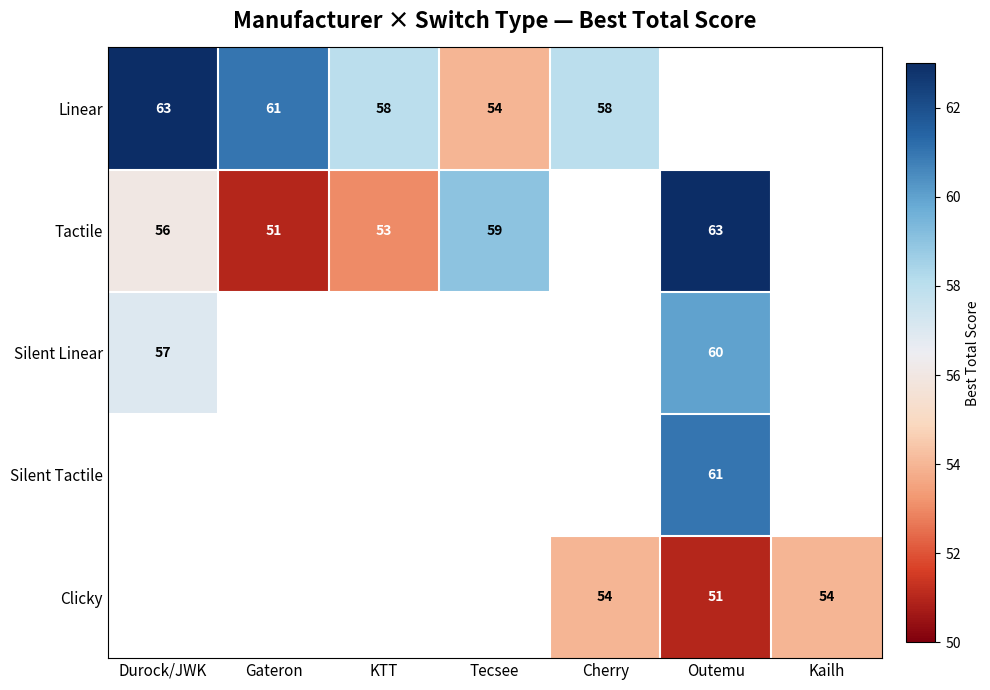

Is the value of Linear at KTT greater than the value of Tactile at Durock/JWK?

Yes